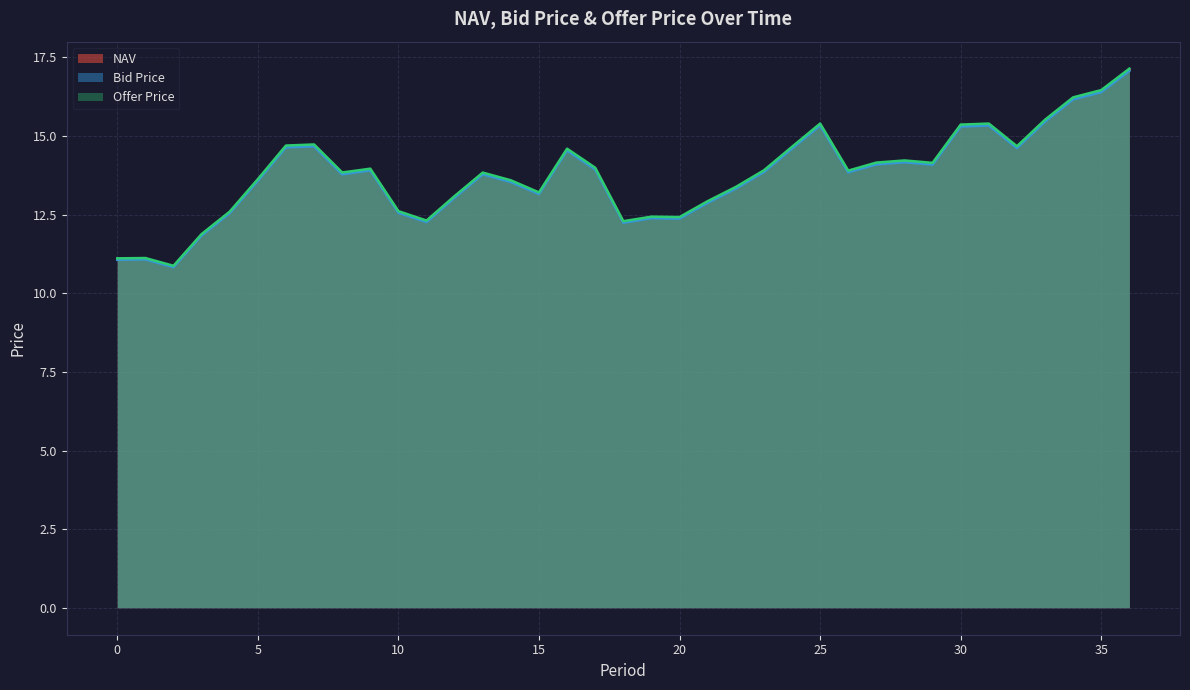

What is the difference between the second highest and second lowest values in the NAV series?

5.3